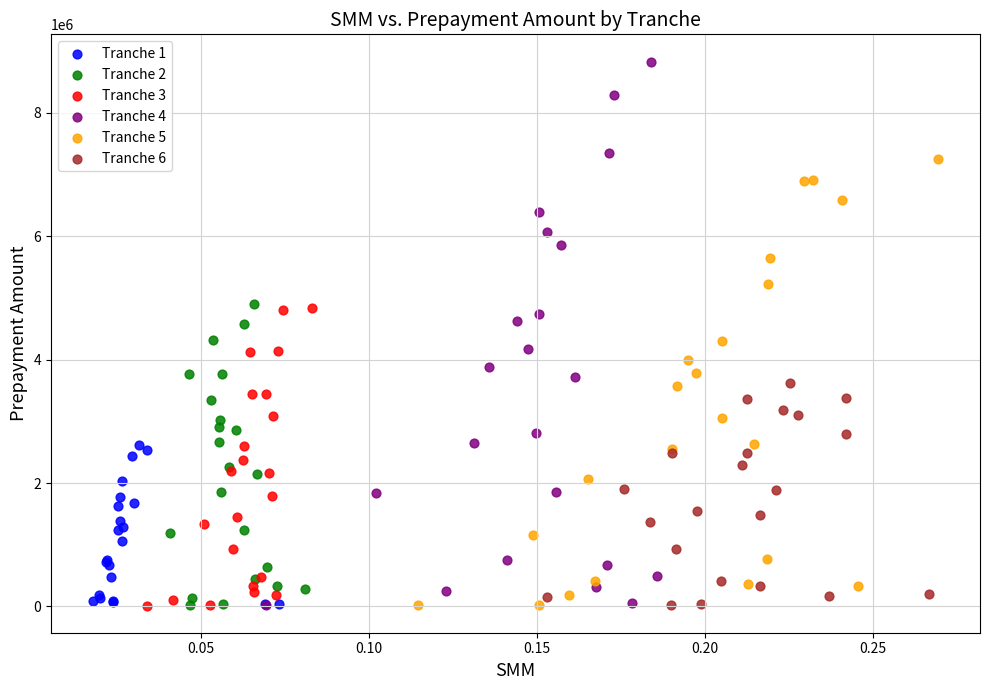

Which series contains the highest Y value?

Tranche 4